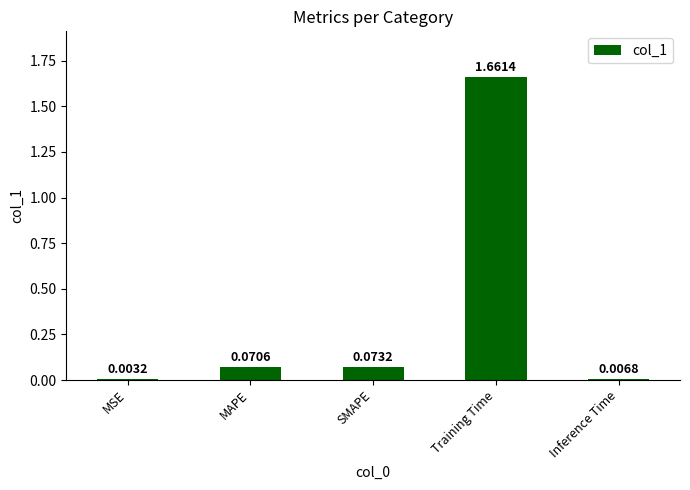

At which category does the chart reach its peak across all series?

Training Time